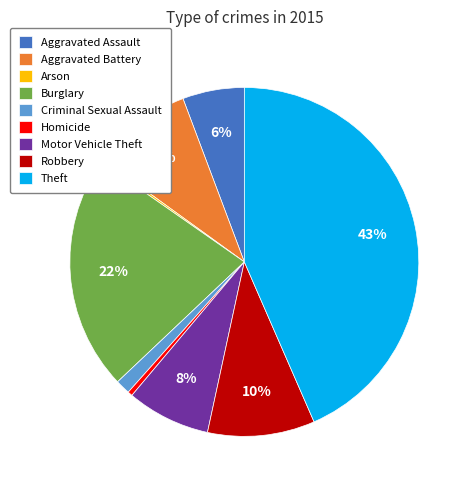

To the nearest percent, what is the difference between the largest and smallest slice percentages?

43%